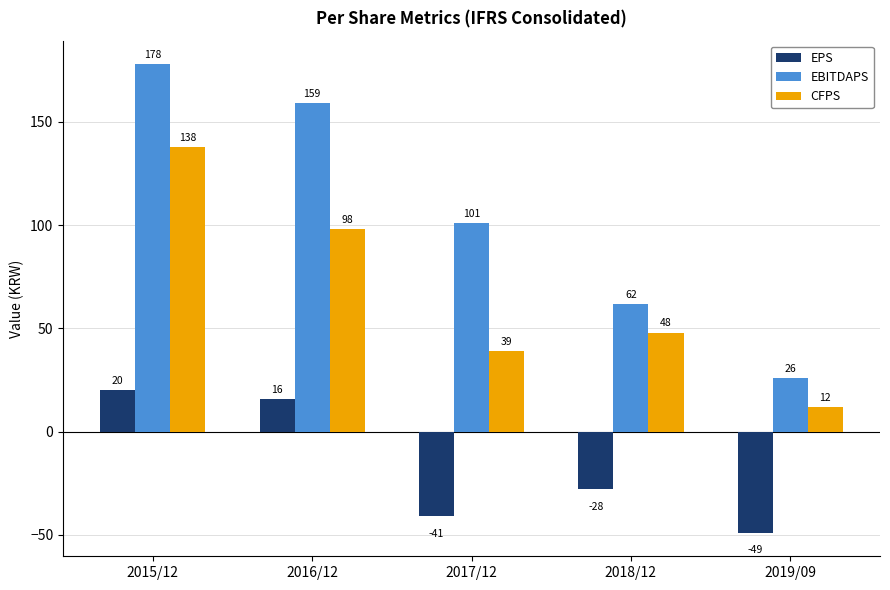

How many values in EPS are above zero?

2